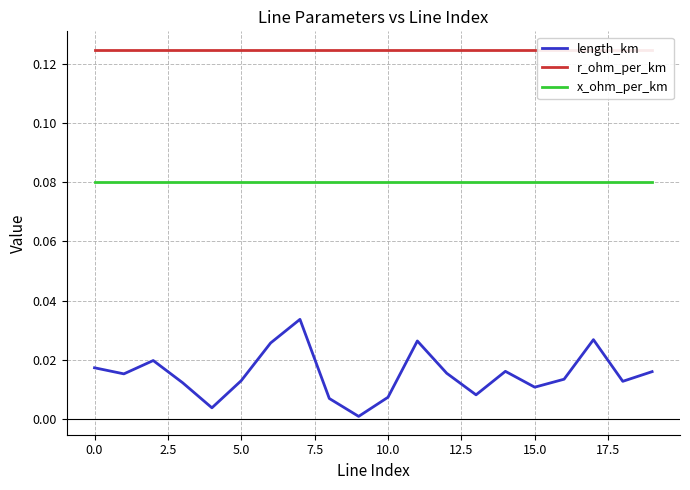

What is the label of the 3rd point from the right?

17